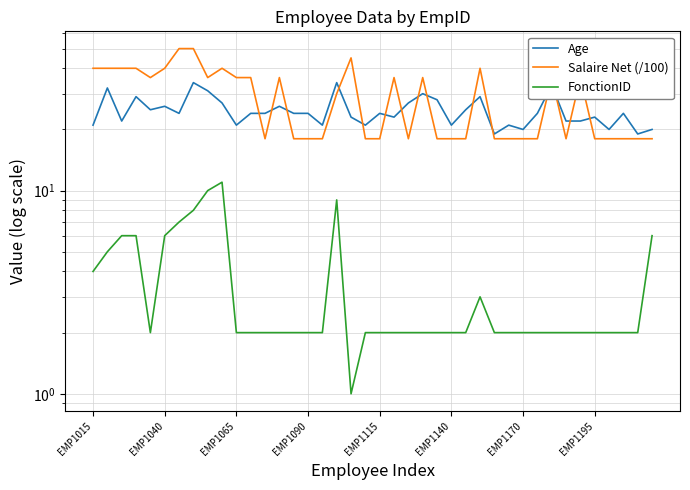

How many interior local peaks does the Age series have?

13